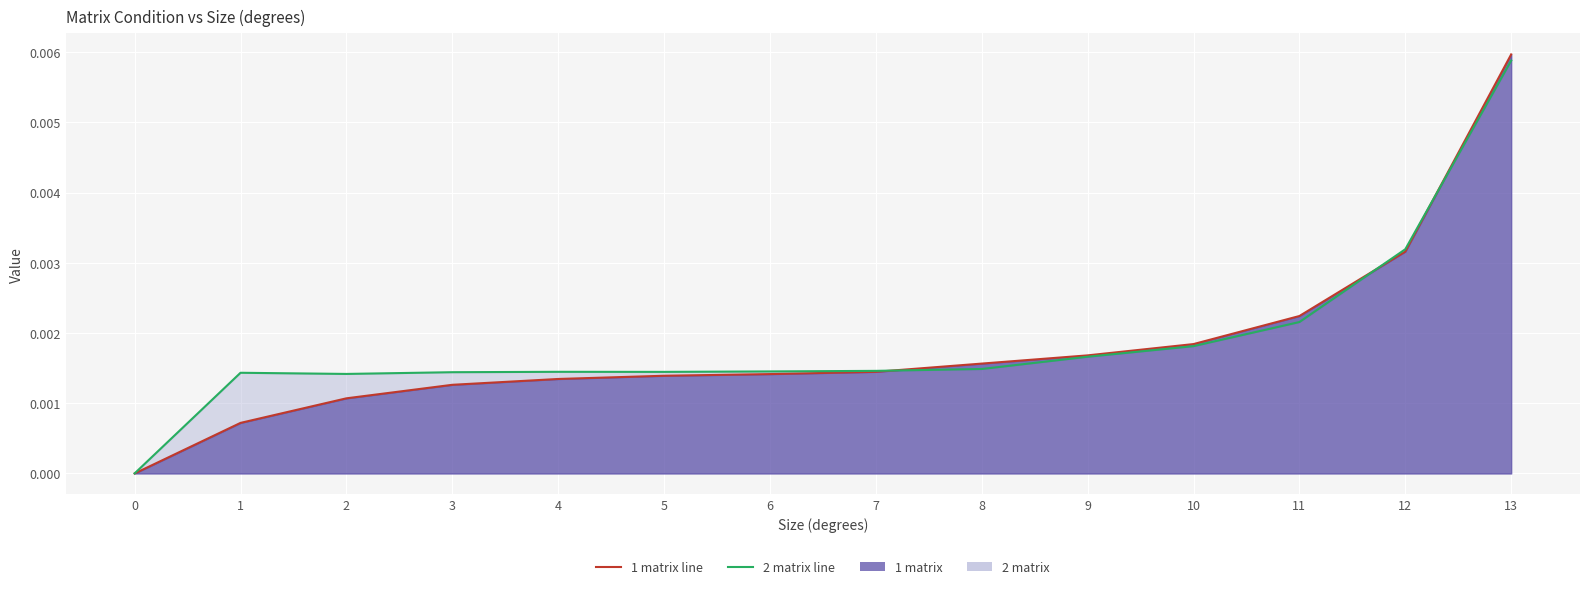

True or false: 1 matrix line has more than 0 points higher than both neighbors.

False